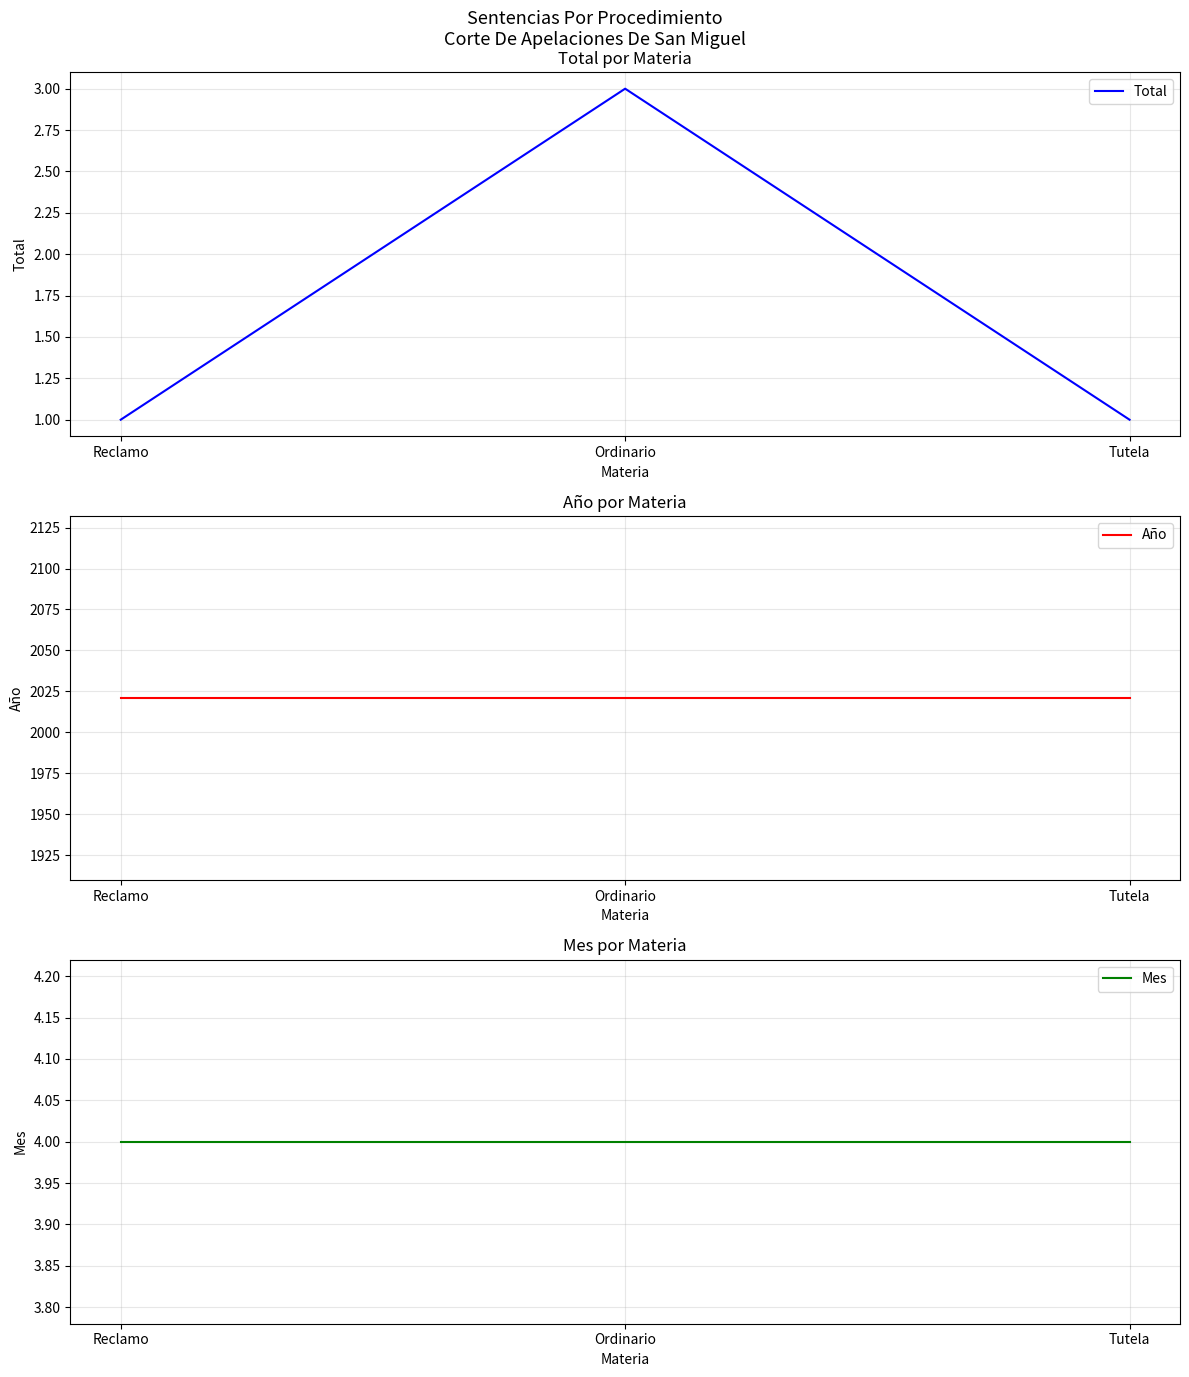

What is the label of the 1st point from the right?

Tutela